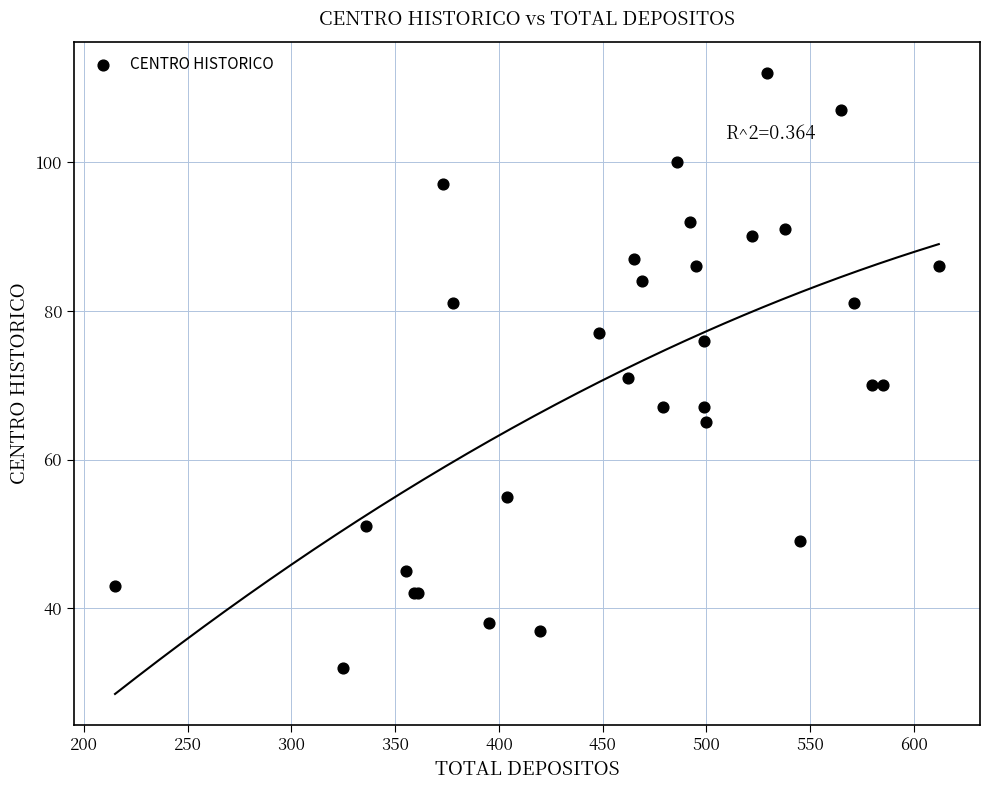

What Y value in the scatter plot is closest to 72?

71